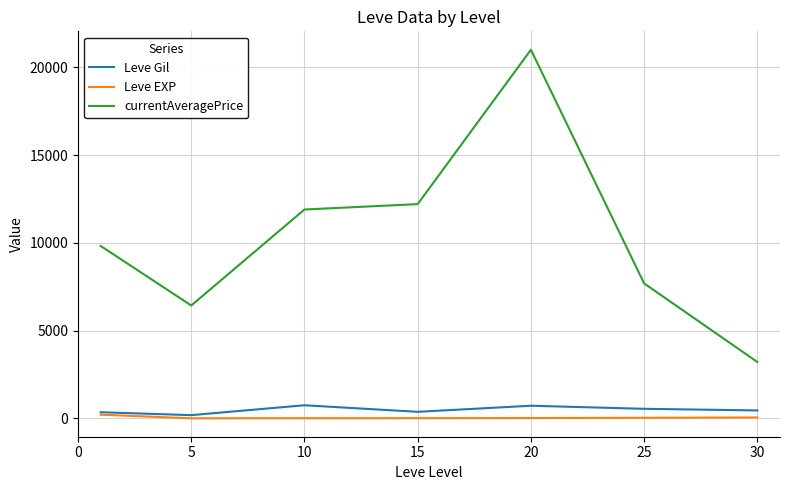

Which series has the widest spread of values?

currentAveragePrice